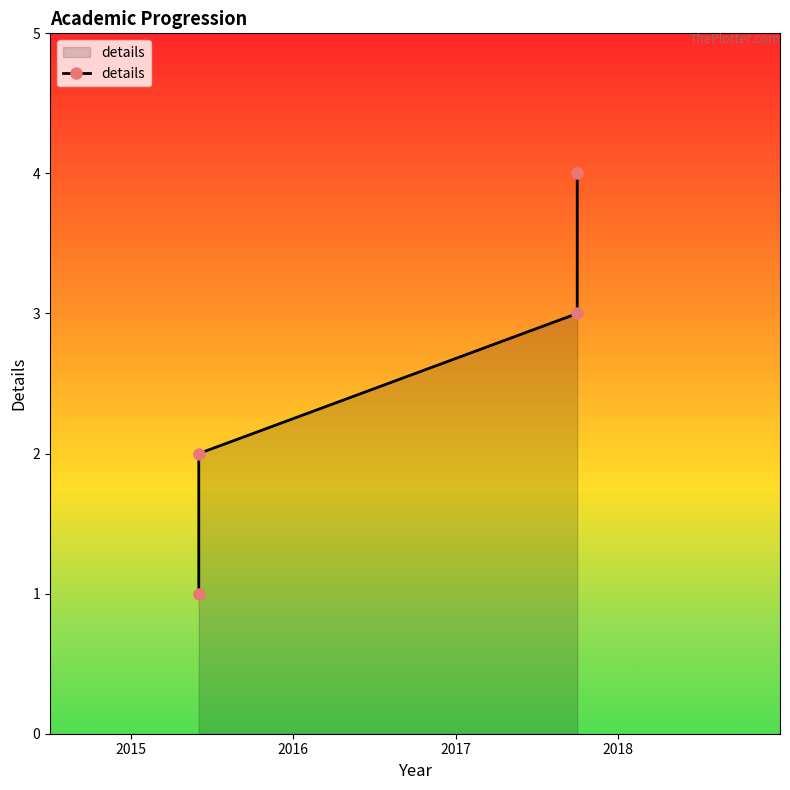

What is the minimum value shown in the chart?

1